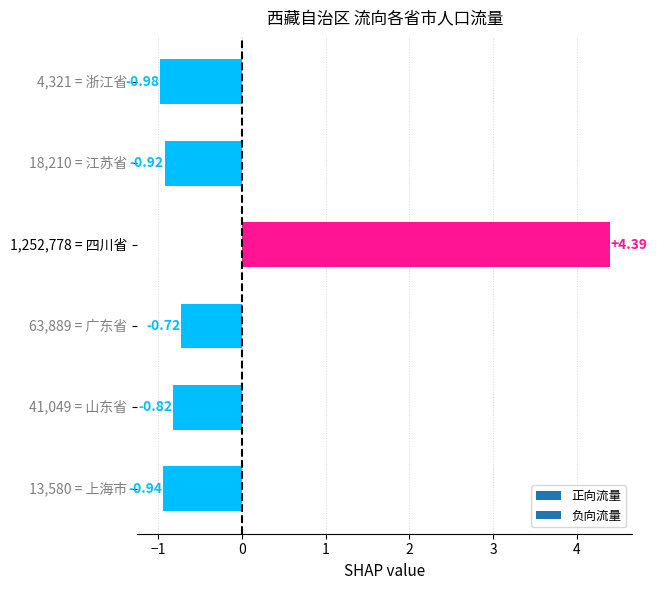

What is the difference between the maximum and minimum values?

5.4